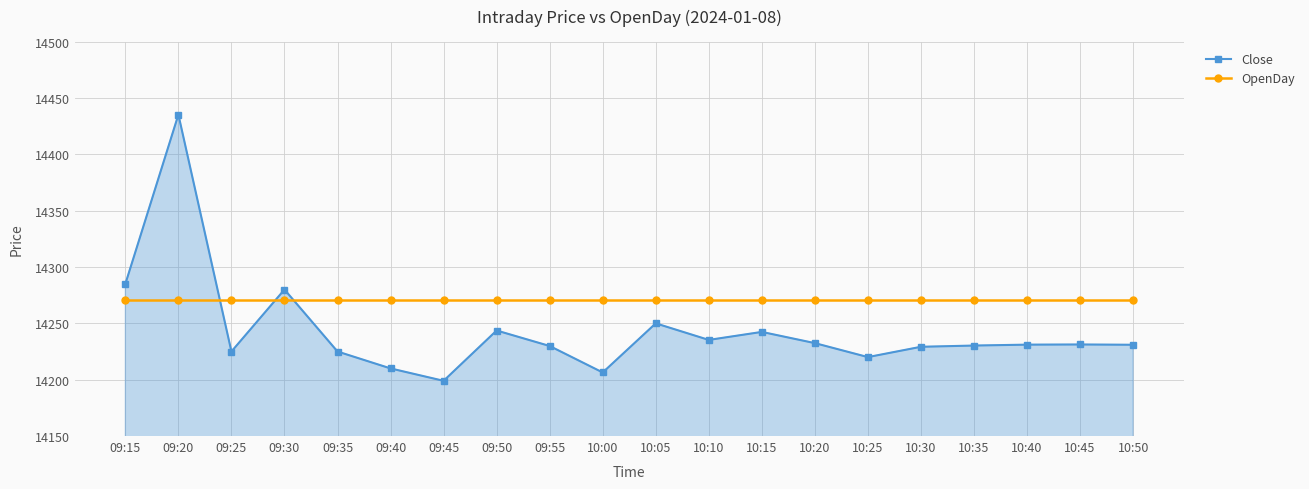

Which series has the largest range (max minus min)?

Close